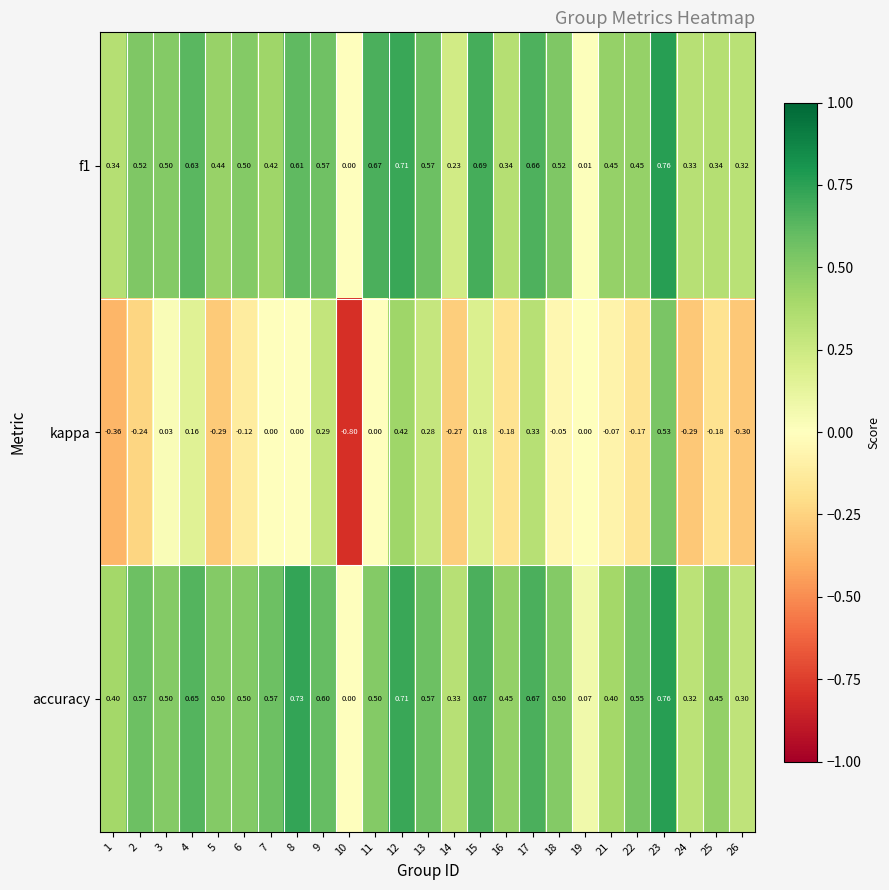

At which category is the sum across all series the highest?

23